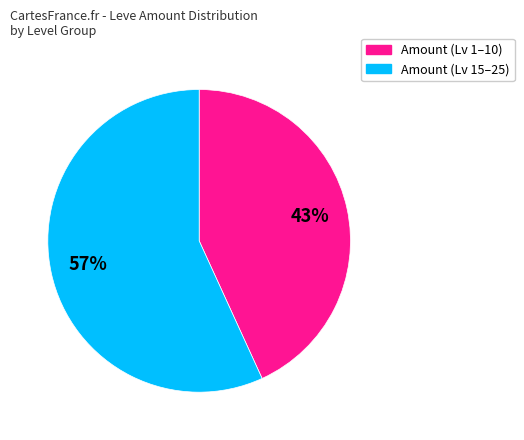

To the nearest percent, what is the average slice percentage?

50%